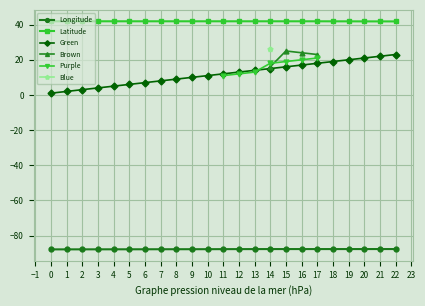

What is the approximate value of Green at 12?

13.0